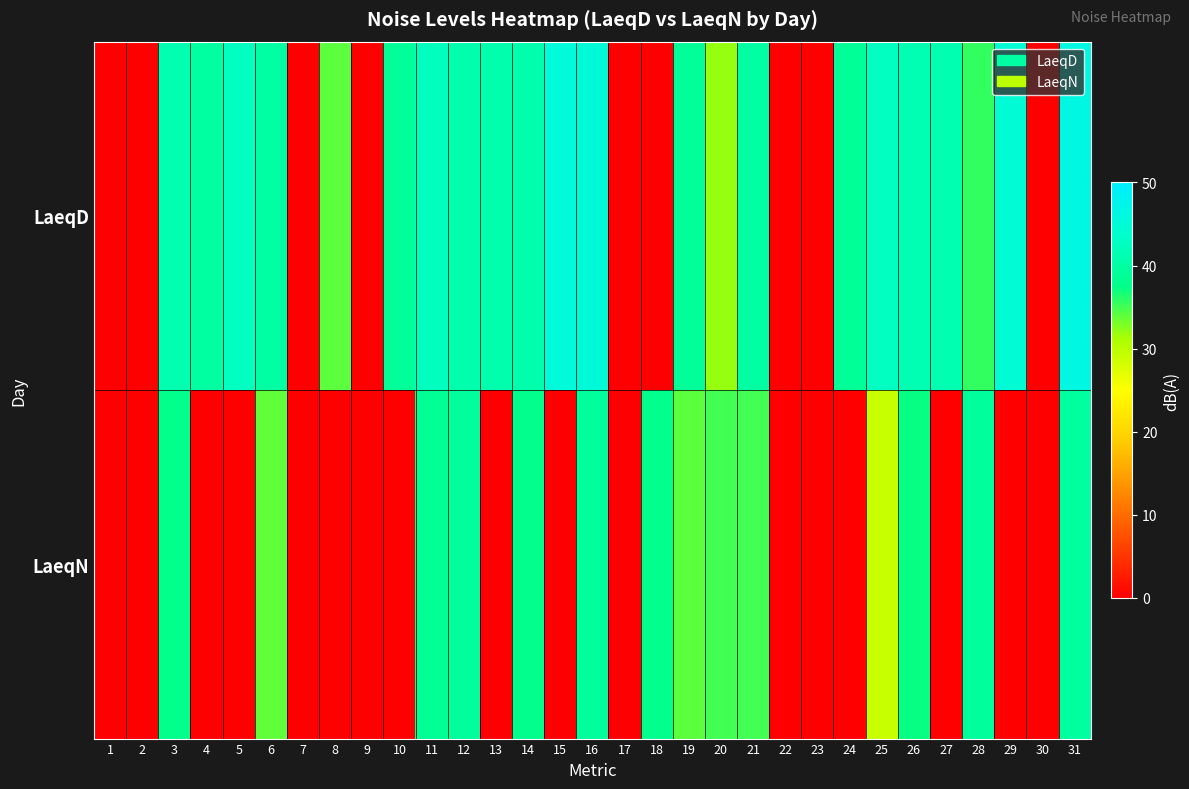

Reading left to right, extract all data points from this chart.

LaeqD: 1=0.0	2=0.0	3=41.2	4=39.8	5=42.6	6=39.9	7=0.0	8=34.1	9=0.0	10=38.9	11=42.4	12=40.9	13=41.0	14=41.0	15=45.5	16=45.2	17=0.0	18=0.0	19=39.0	20=32.0	21=40.0	22=0.0	23=0.0	24=38.8	25=42.6	26=41.4	27=41.1	28=35.6	29=44.8	30=0.0	31=46.4
LaeqN: 1=0.0	2=0.0	3=37.7	4=0.0	5=0.0	6=33.9	7=0.0	8=0.0	9=0.0	10=0.0	11=38.5	12=39.4	13=0.0	14=37.9	15=0.0	16=39.4	17=0.0	18=37.9	19=34.0	20=35.0	21=35.0	22=0.0	23=0.0	24=0.0	25=29.1	26=37.3	27=0.0	28=39.4	29=0.0	30=0.0	31=39.5